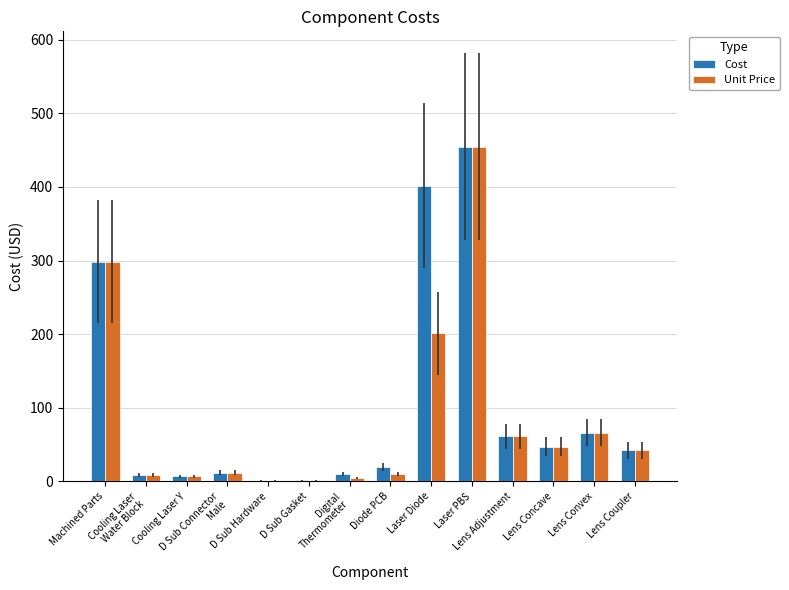

What is the sum of all Unit Price values?

1216.0